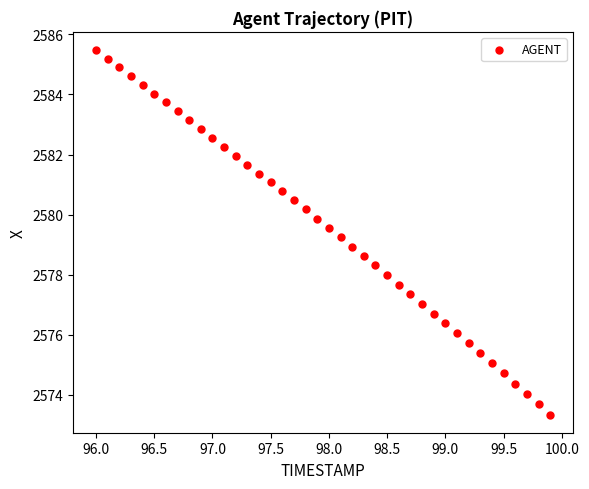

What is the range of Y values (max minus min)?

12.1